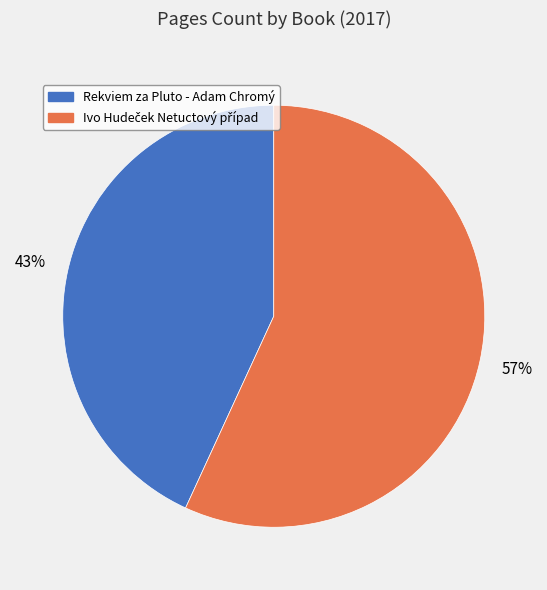

True or false: Rekviem za Pluto - Adam Chromý accounts for 36% of the total.

False